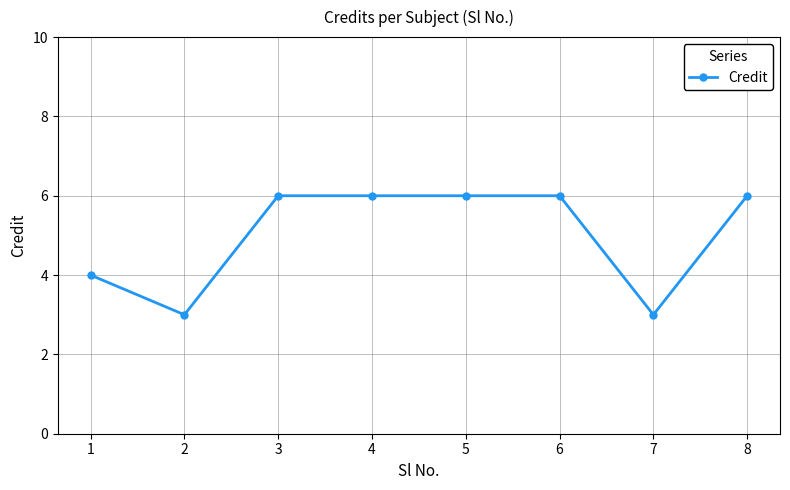

What is the value of the 5th point from the left?

6